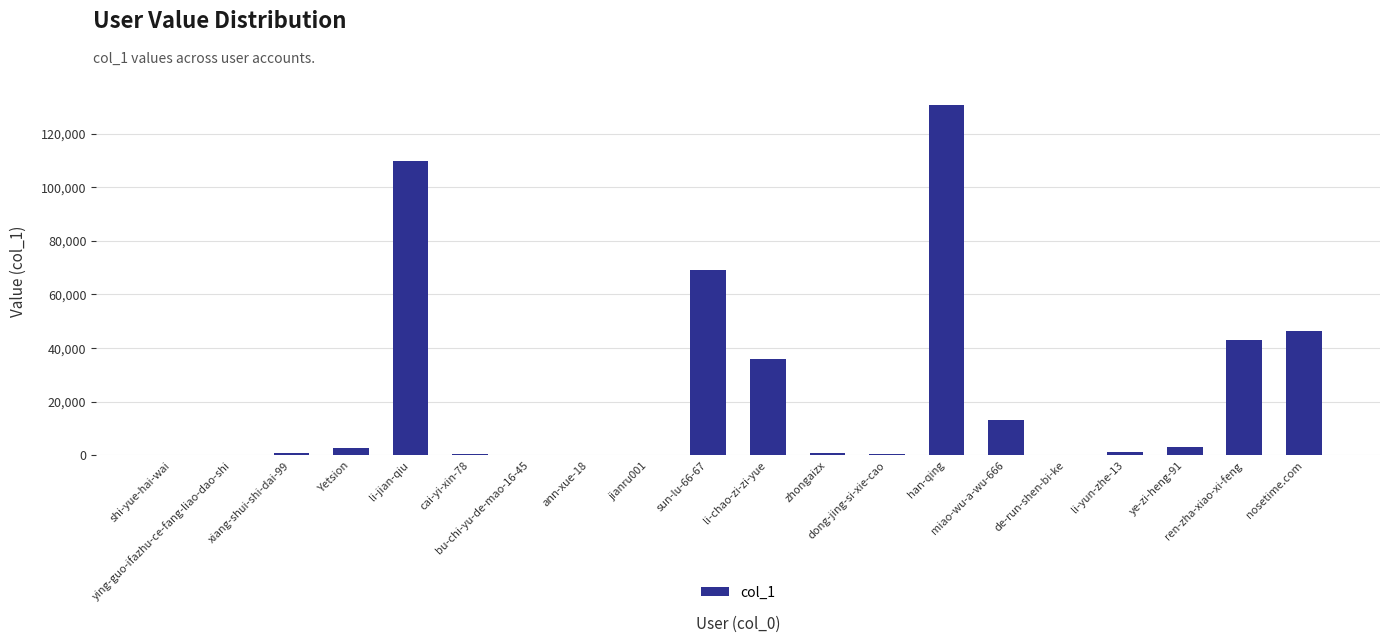

What is the maximum value shown in the chart?

130613